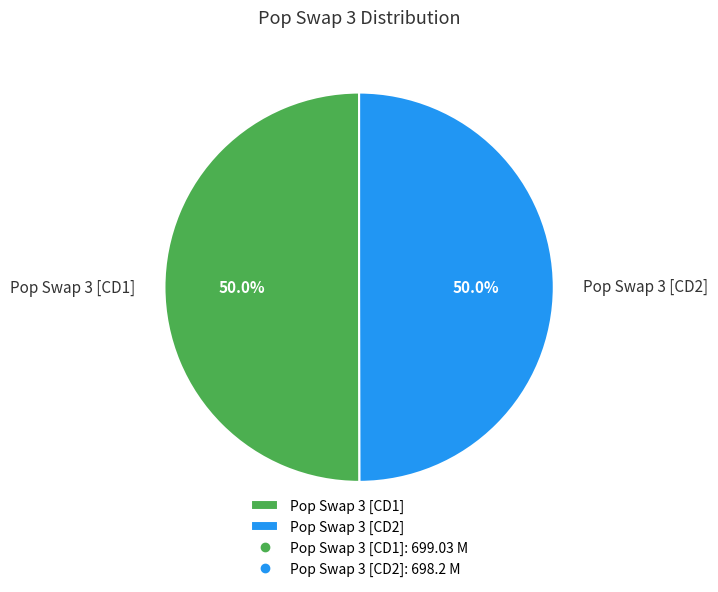

True or false: Pop Swap 3 [CD1] accounts for 55% of the total.

False